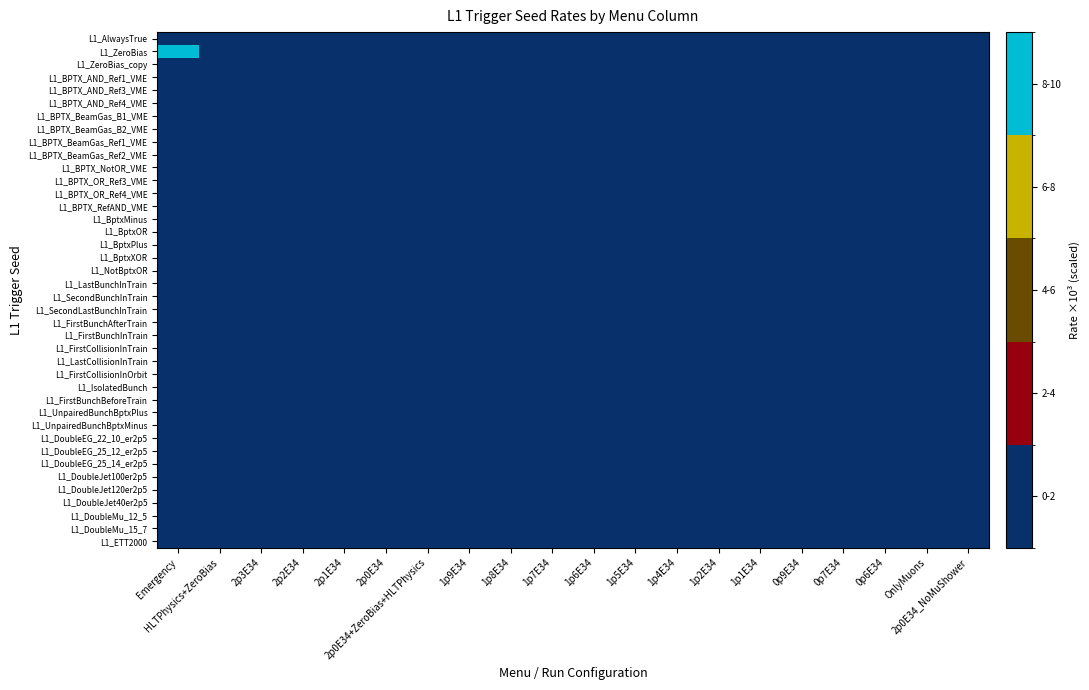

What is the total value across all series at 1p4E34?

0.8